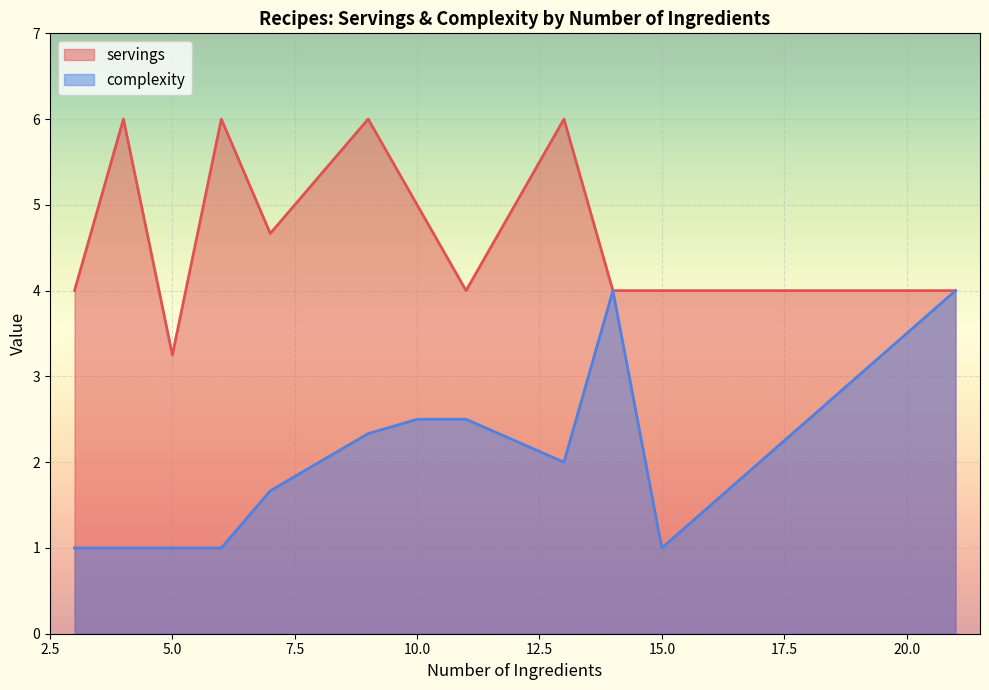

What is the difference between the second highest and second lowest values in the complexity series?

3.0